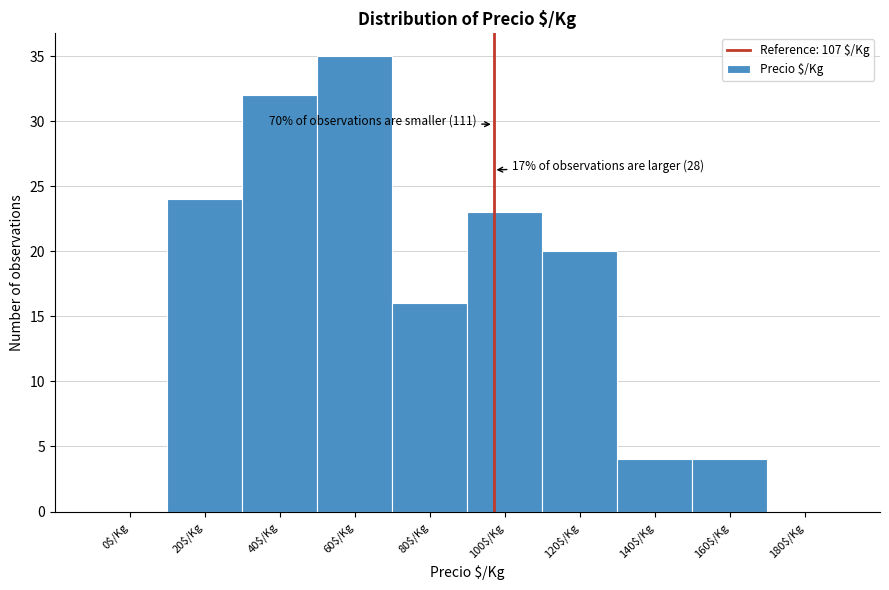

Which label corresponds to the largest value in the chart?

60$/Kg